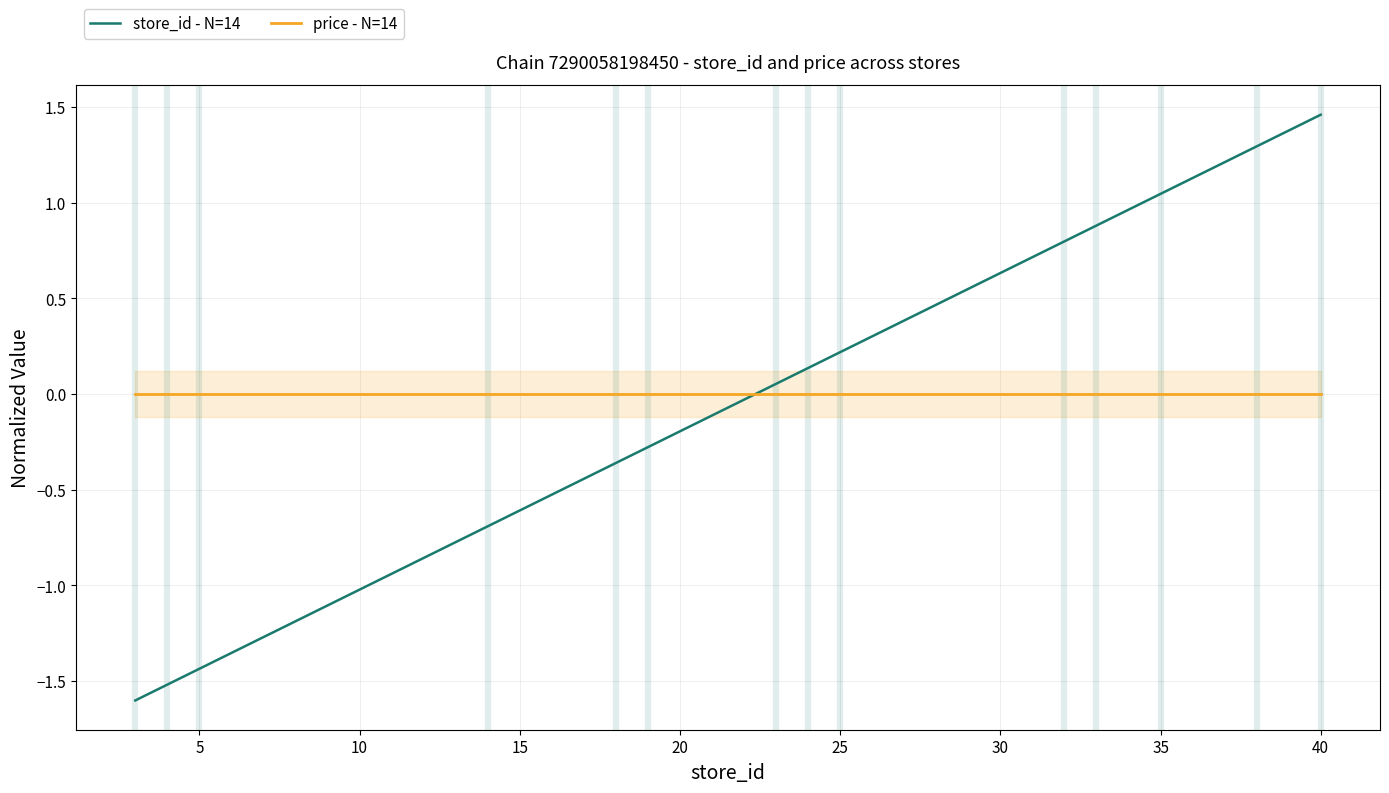

How many times do store_id - N=14 and price - N=14 cross each other?

1